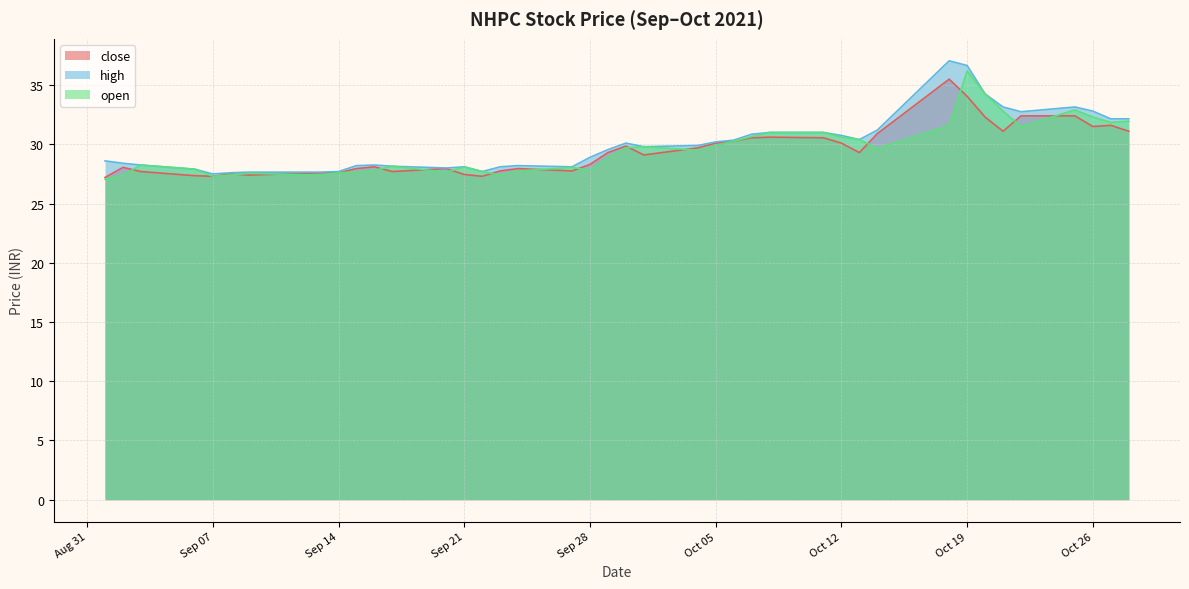

How many lines are shown in the chart?

3